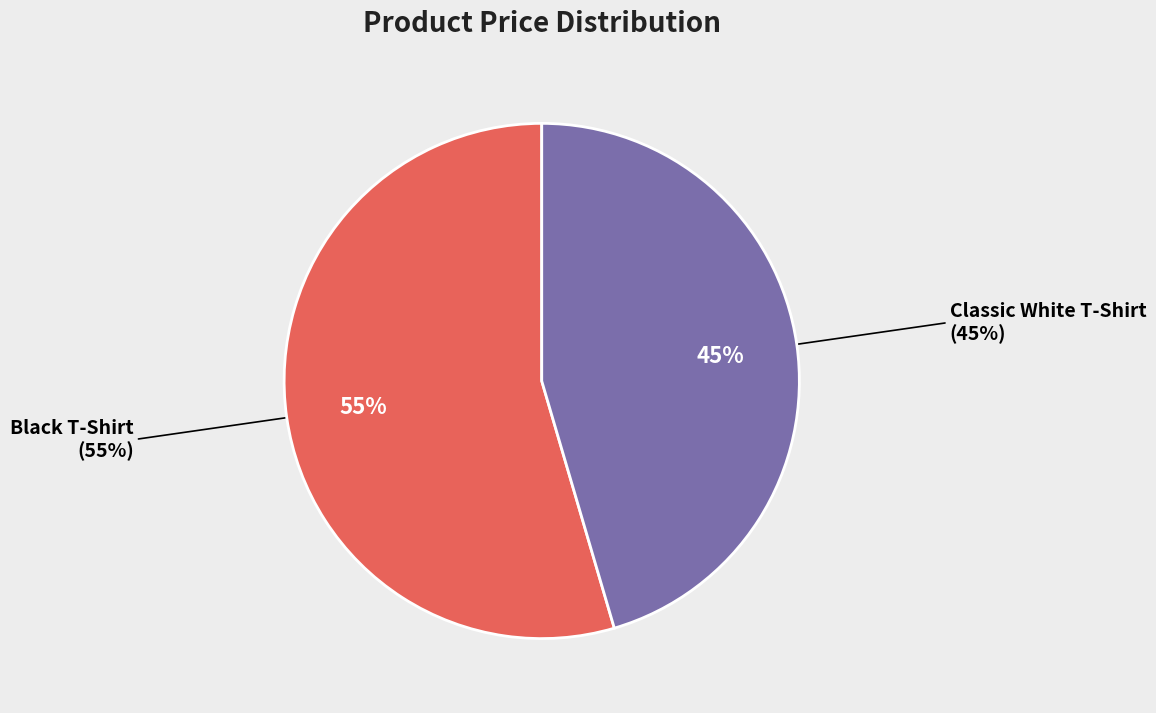

What is the smallest slice in the pie chart?

Classic White T-Shirt